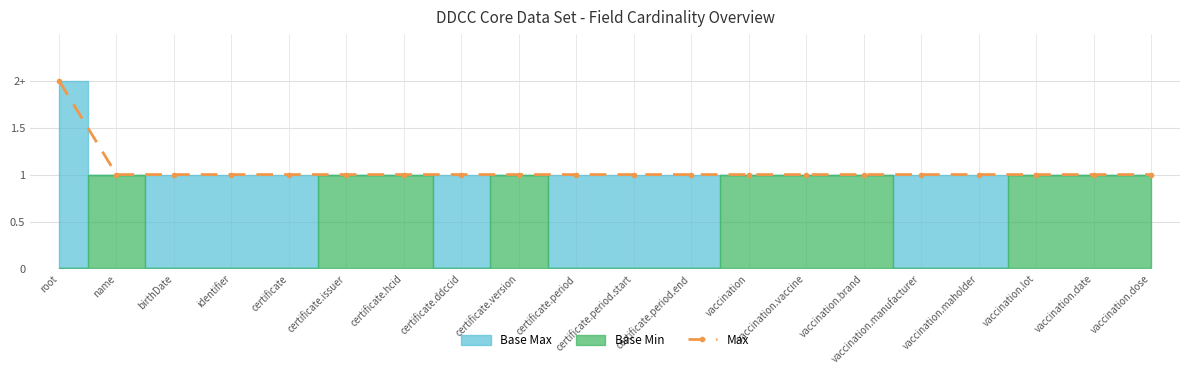

List the labels in order of value, largest first.

root, name, birthDate, identifier, certificate, certificate.issuer, certificate.hcid, certificate.ddccid, certificate.version, certificate.period, certificate.period.start, certificate.period.end, vaccination, vaccination.vaccine, vaccination.brand, vaccination.manufacturer, vaccination.maholder, vaccination.lot, vaccination.date, vaccination.dose